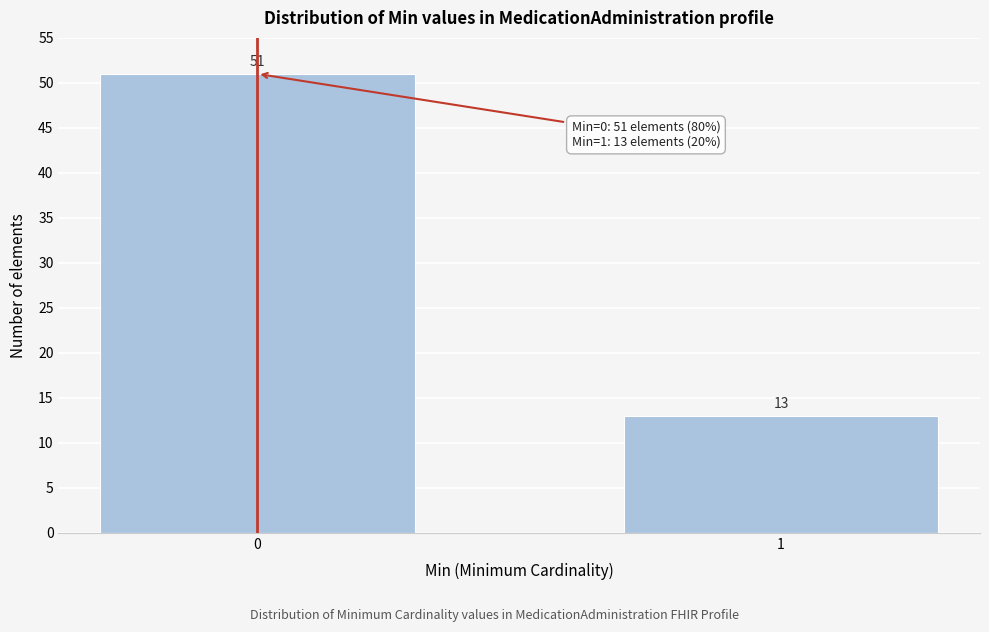

Reading left to right, extract all data points from this chart.

0=51	1=13